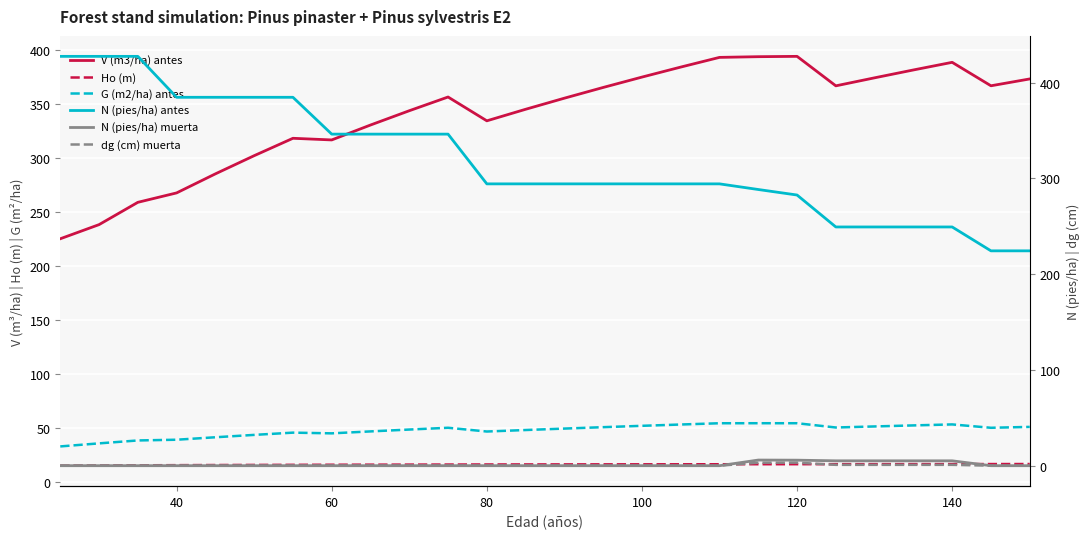

What is the value of the dg (cm) muerta point at the 23rd from the left?

0.9